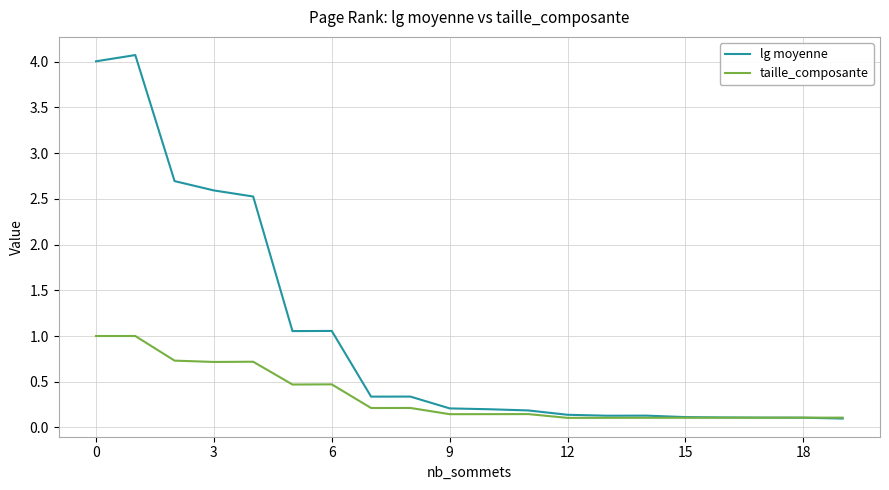

True or false: lg moyenne has more than 1 interior local peaks.

True